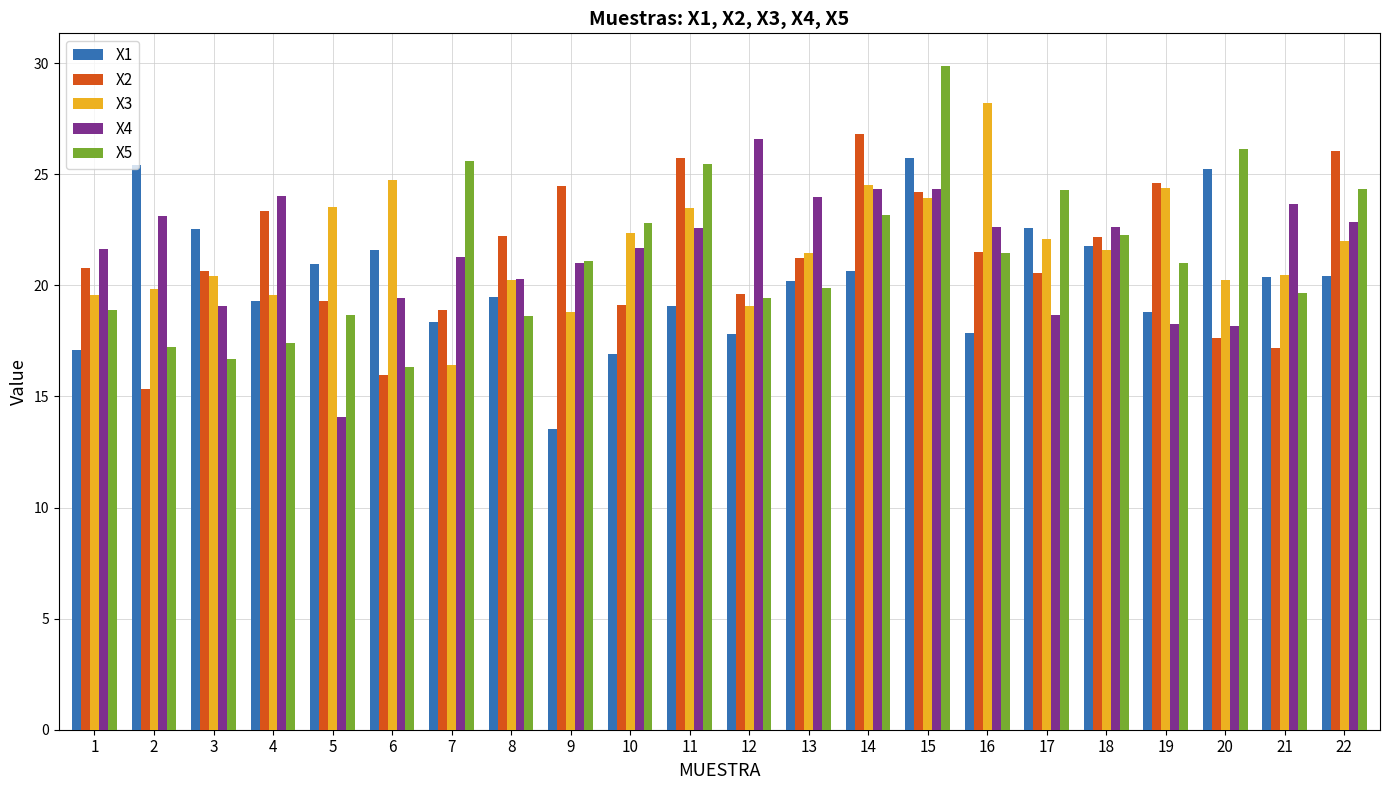

What is the approximate value of X5 at 1?

18.9